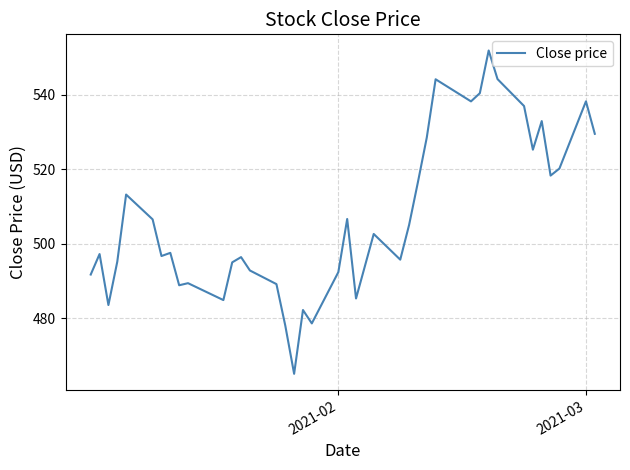

What is the difference between the maximum and minimum values?

86.6